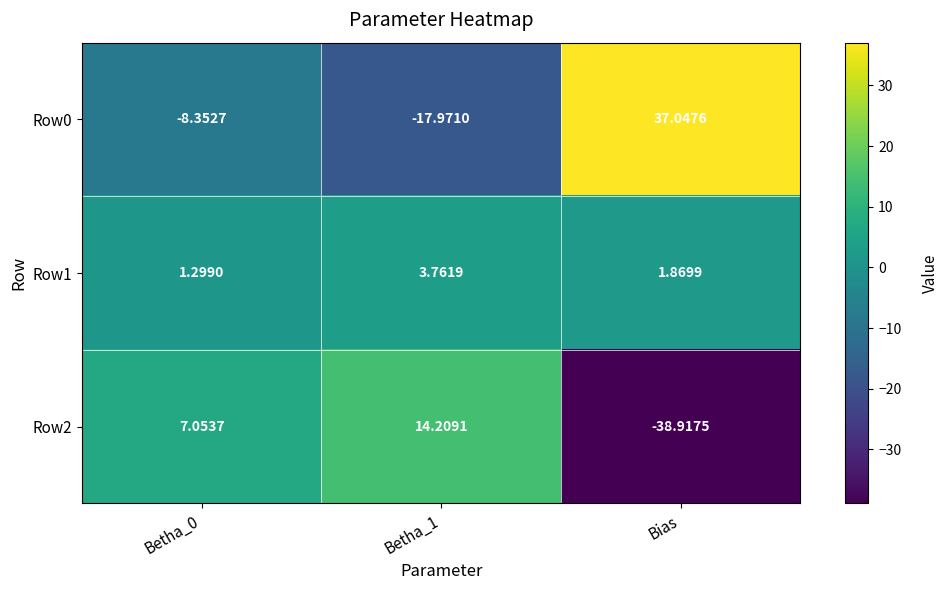

At which label does Row0 first exceed -8?

Bias